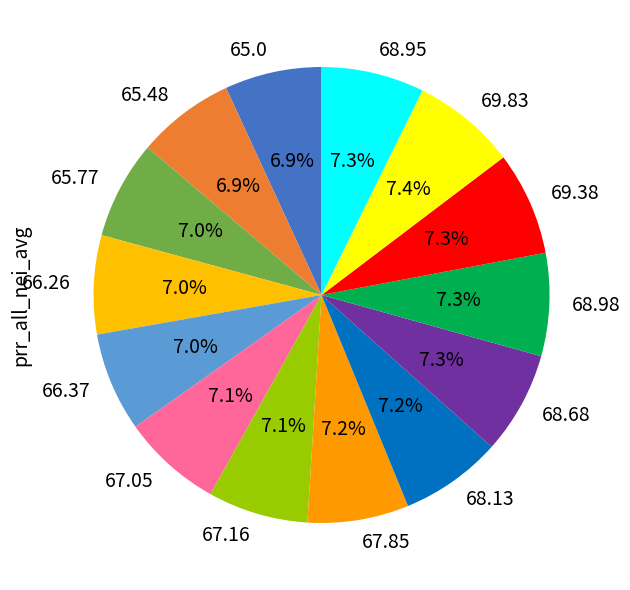

How many slices are in this pie chart?

14